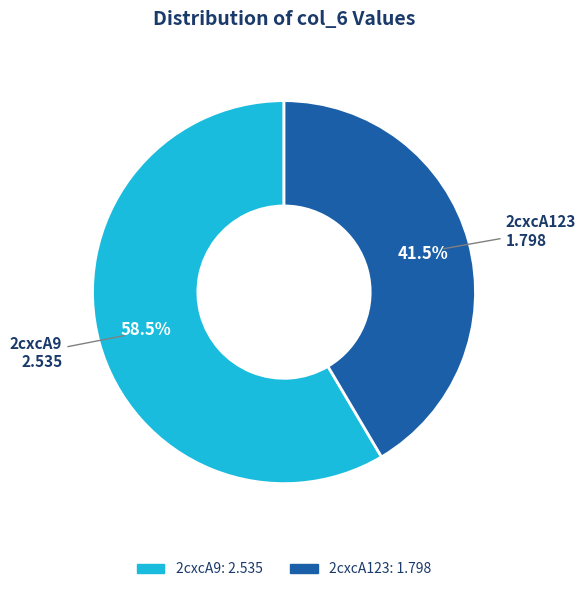

To the nearest percent, what is the combined percentage of 2cxcA9 and 2cxcA123?

100%